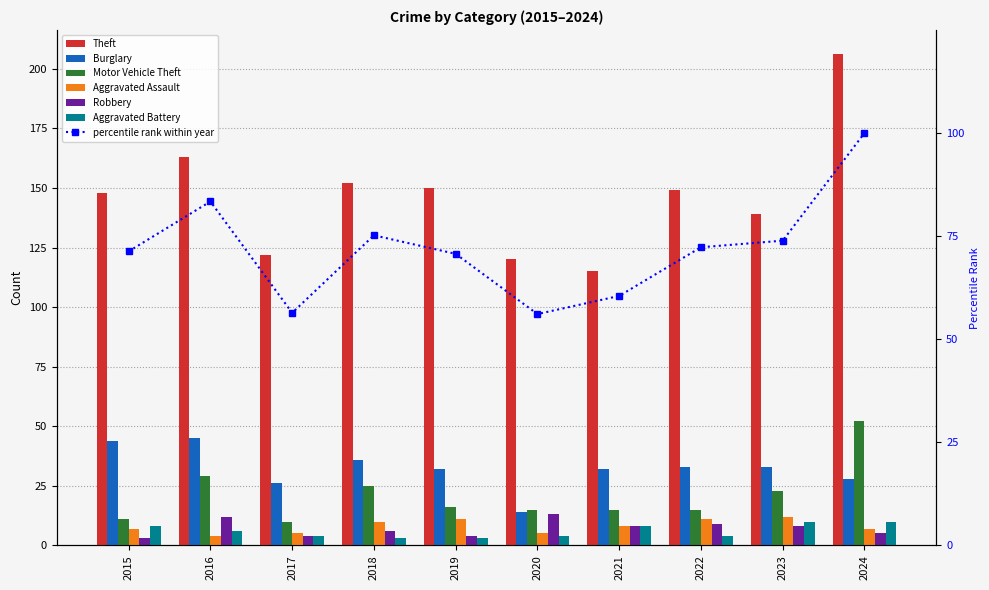

Count the Robbery values in the range 4 to 9.

7